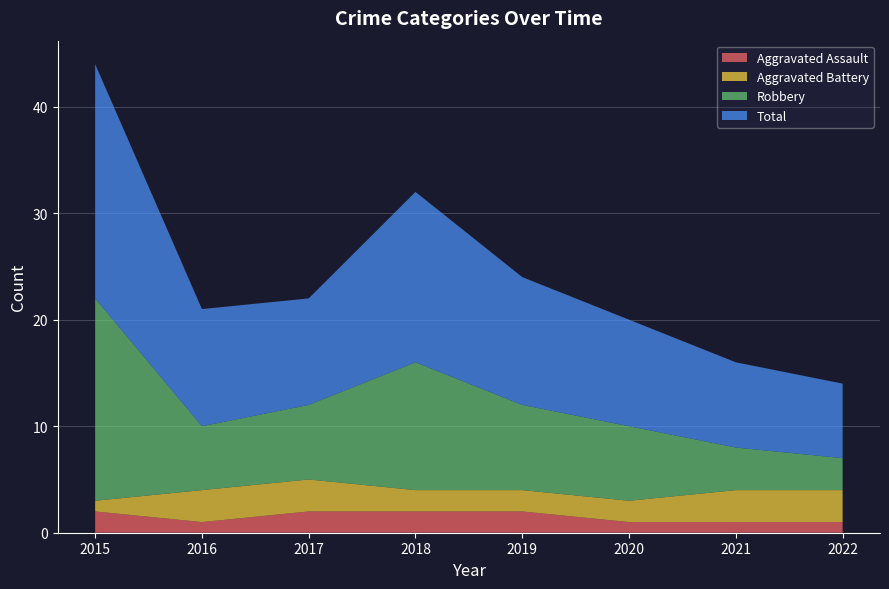

Reading left to right, what are all the values shown in this chart?

Aggravated Assault: 2015=2	2016=1	2017=2	2018=2	2019=2	2020=1	2021=1	2022=1
Aggravated Battery: 2015=1	2016=3	2017=3	2018=2	2019=2	2020=2	2021=3	2022=3
Robbery: 2015=19	2016=6	2017=7	2018=12	2019=8	2020=7	2021=4	2022=3
Total: 2015=22	2016=11	2017=10	2018=16	2019=12	2020=10	2021=8	2022=7